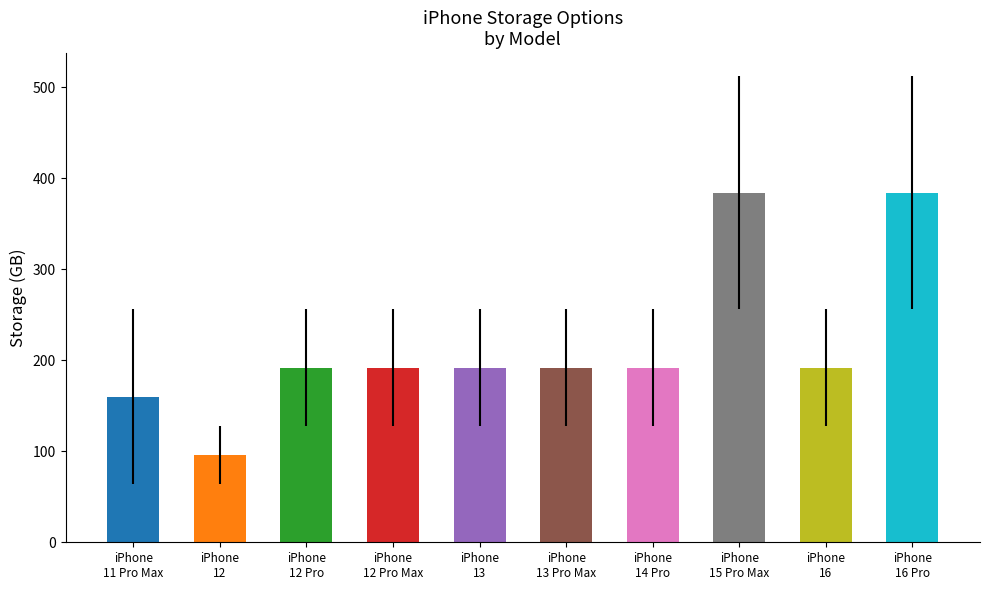

What is the minimum value shown in the chart?

96